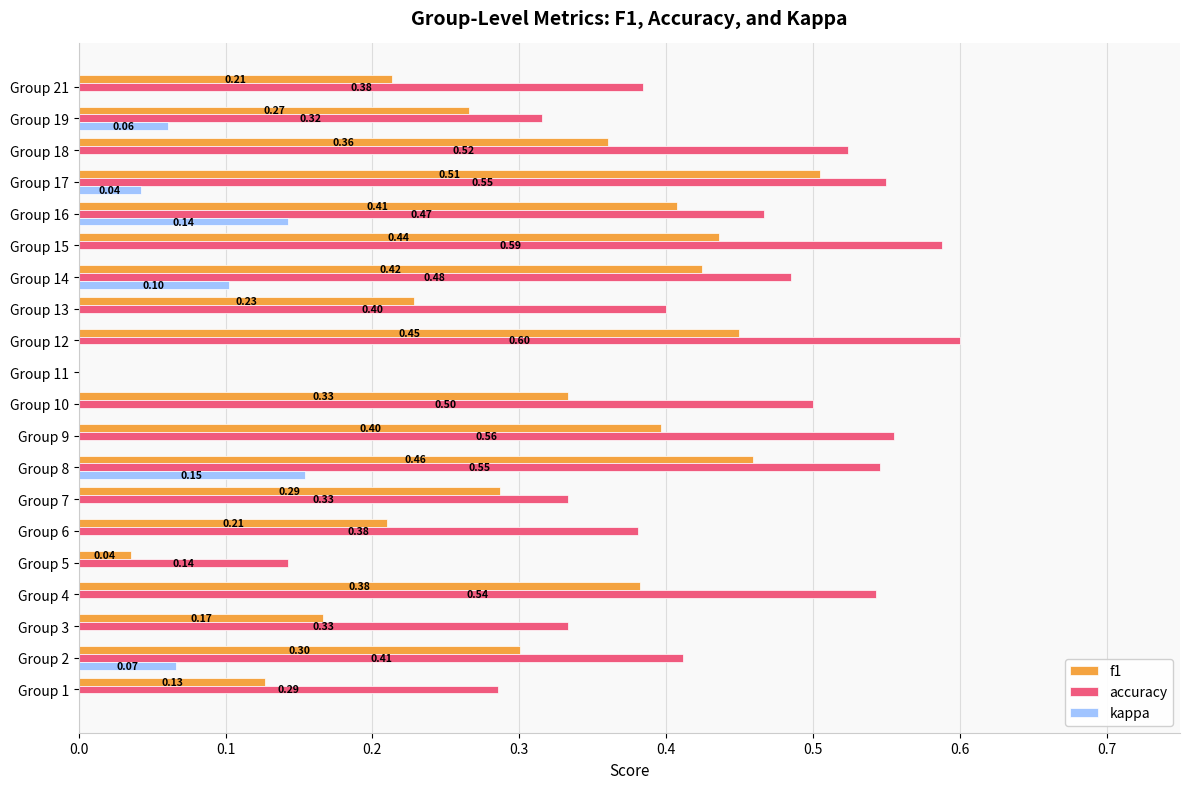

How many categories are shown in the chart?

20